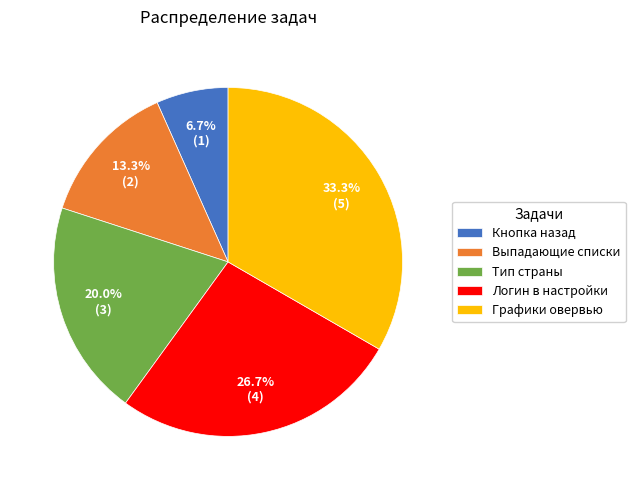

To the nearest percent, what is the average slice percentage?

20%